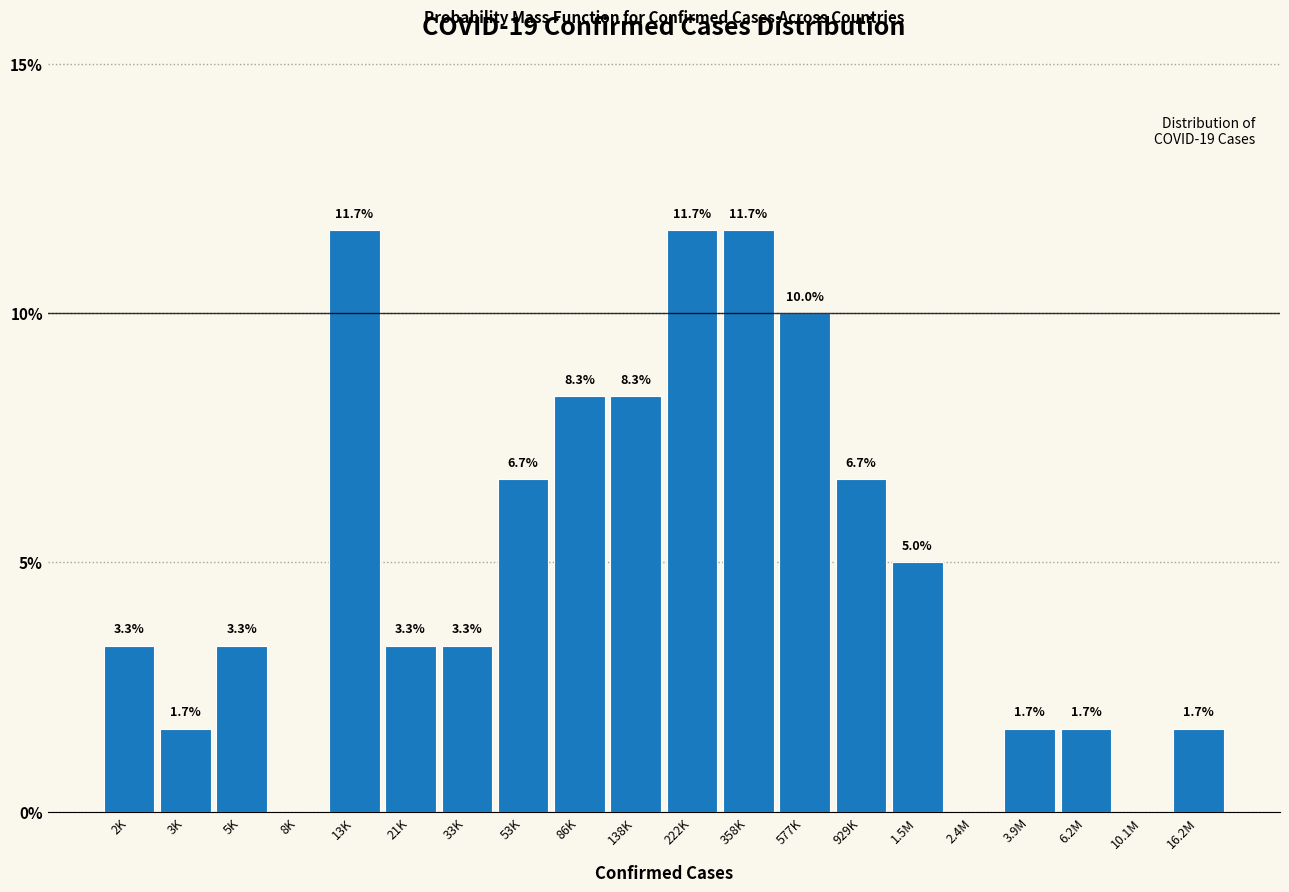

Reading right to left, what are all the values shown in this chart?

16.2M=1.7	10.1M=0.0	6.2M=1.7	3.9M=1.7	2.4M=0.0	1.5M=5.0	929K=6.7	577K=10.0	358K=11.7	222K=11.7	138K=8.3	86K=8.3	53K=6.7	33K=3.3	21K=3.3	13K=11.7	8K=0.0	5K=3.3	3K=1.7	2K=3.3